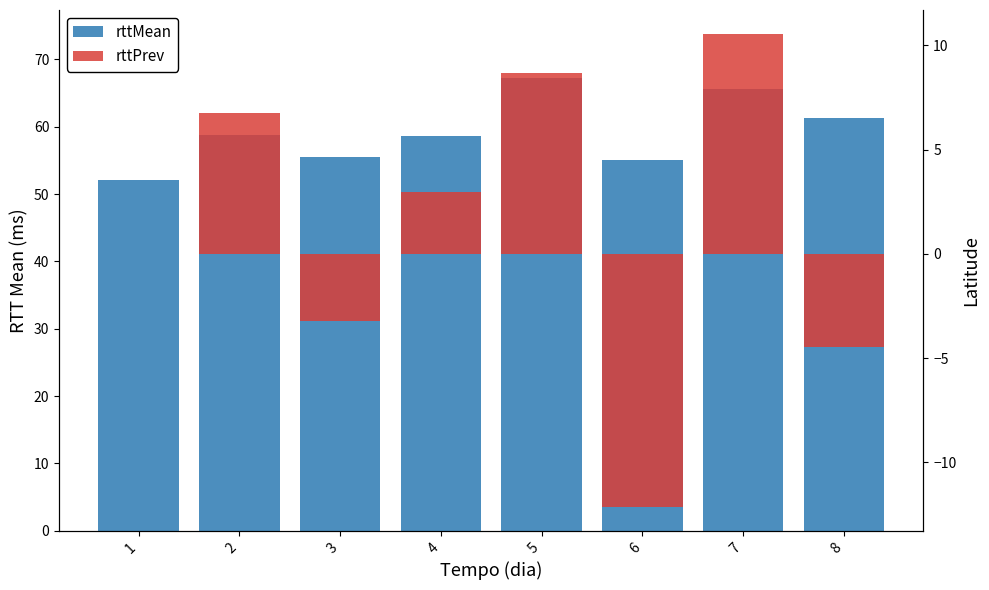

Which series has the largest total across all categories?

rttMean